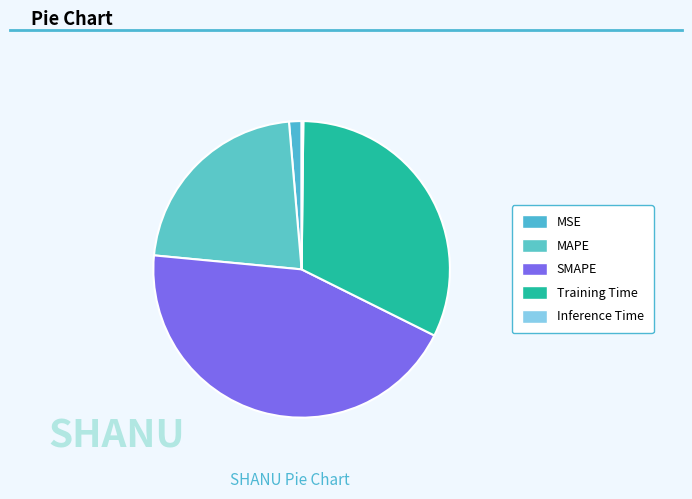

Is it true that Training Time is 32% of the pie?

True